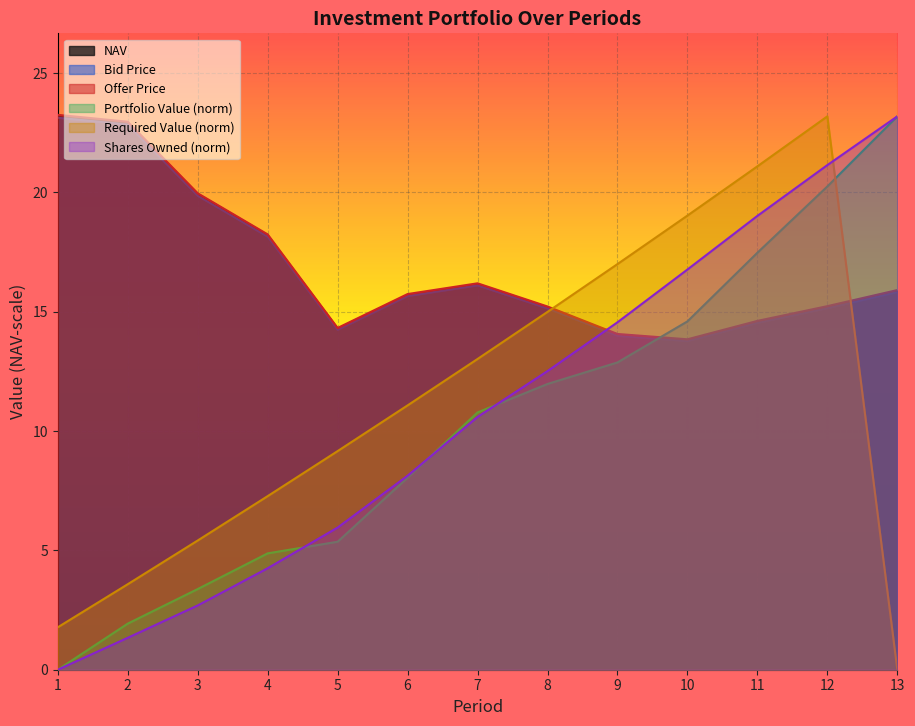

Is the value of Shares Owned at 10 greater than the value of NAV at 11?

Yes